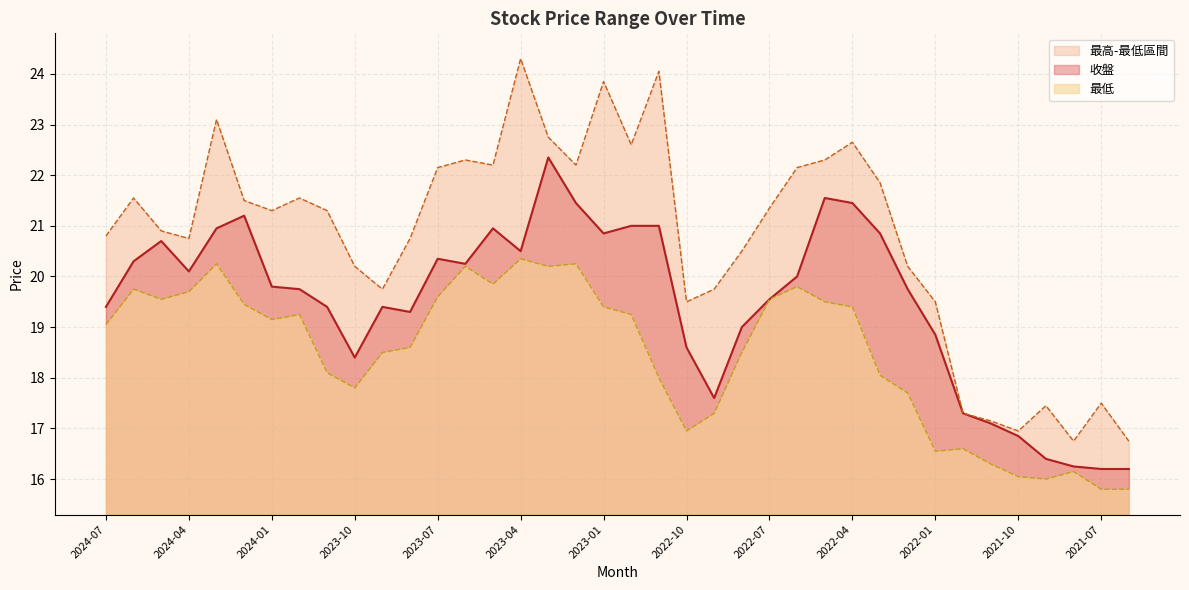

In 最高, how many points are higher than both neighbors (excluding endpoints)?

10